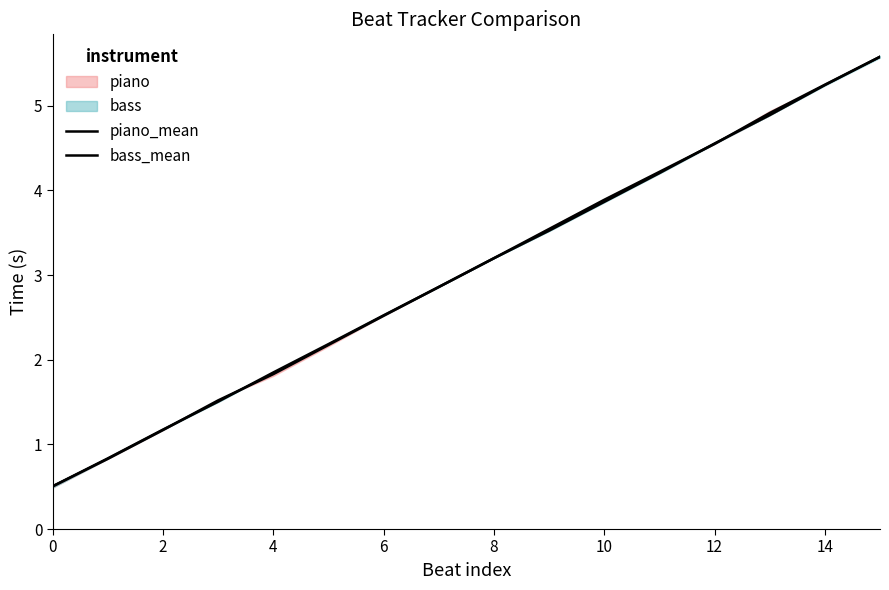

Reading left to right, transcribe all the data shown in this chart.

piano_mean: 0.5	0.8	1.2	1.5	1.8	2.2	2.5	2.9	3.2	3.5	3.9	4.2	4.5	4.9	5.2	5.6
bass_mean: 0.5	0.8	1.2	1.5	1.9	2.2	2.5	2.9	3.2	3.5	3.9	4.2	4.6	4.9	5.2	5.6